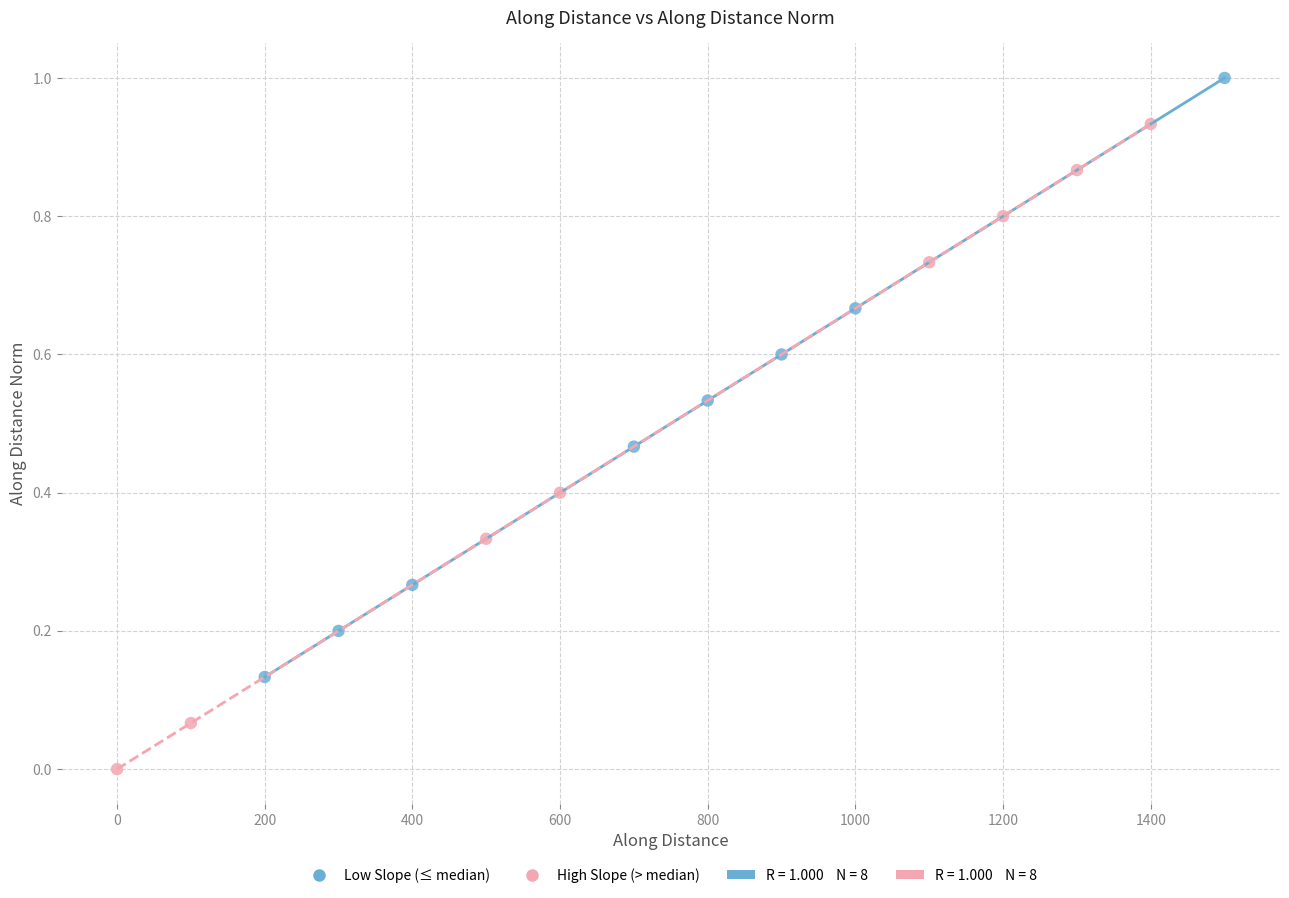

Which series contains the lowest Y value?

High Slope (> median)